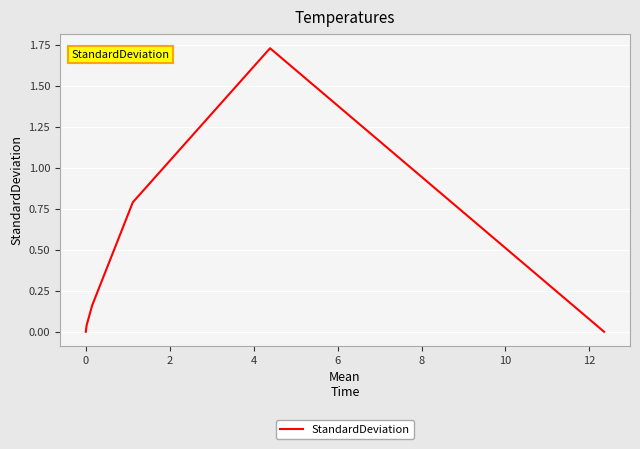

True or false: the data has more than 1 interior local peaks.

False